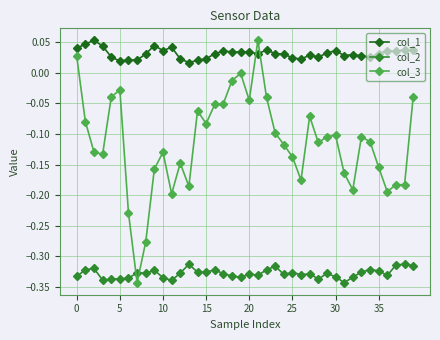

Rank the series by their average value, from lowest to highest.

col_2, col_3, col_1